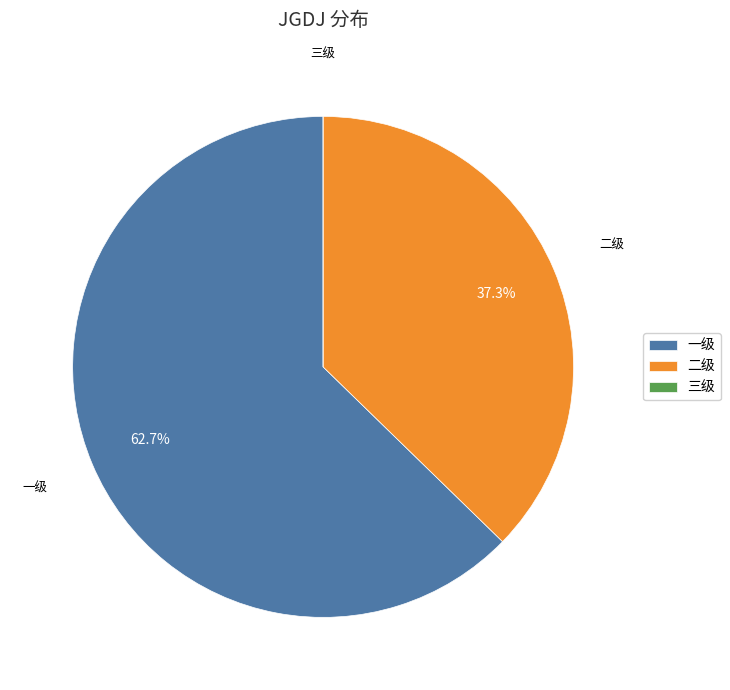

To the nearest percent, what portion does 二级 represent?

37%